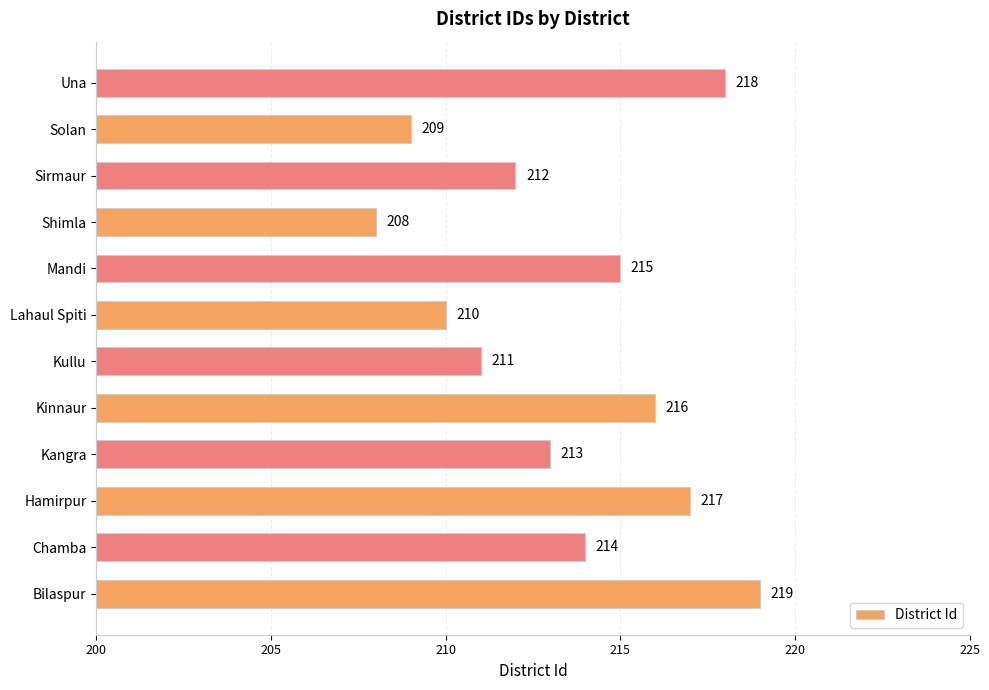

Rank the categories by value from lowest to highest.

Shimla, Solan, Lahaul Spiti, Kullu, Sirmaur, Kangra, Chamba, Mandi, Kinnaur, Hamirpur, Una, Bilaspur